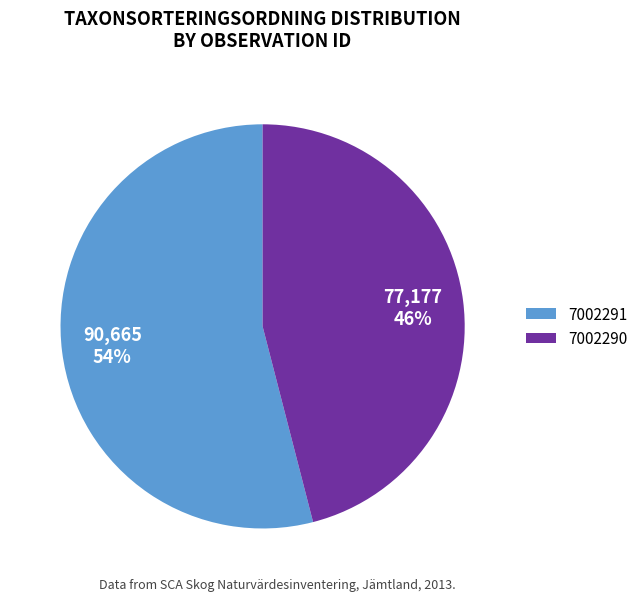

Rank the categories by value from highest to lowest.

7002291, 7002290